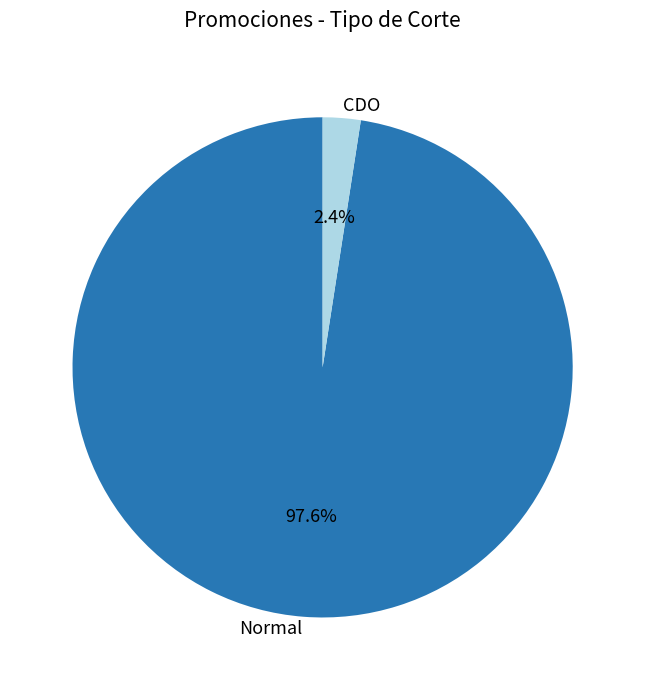

What percentage is the CDO slice, to the nearest percent?

2%